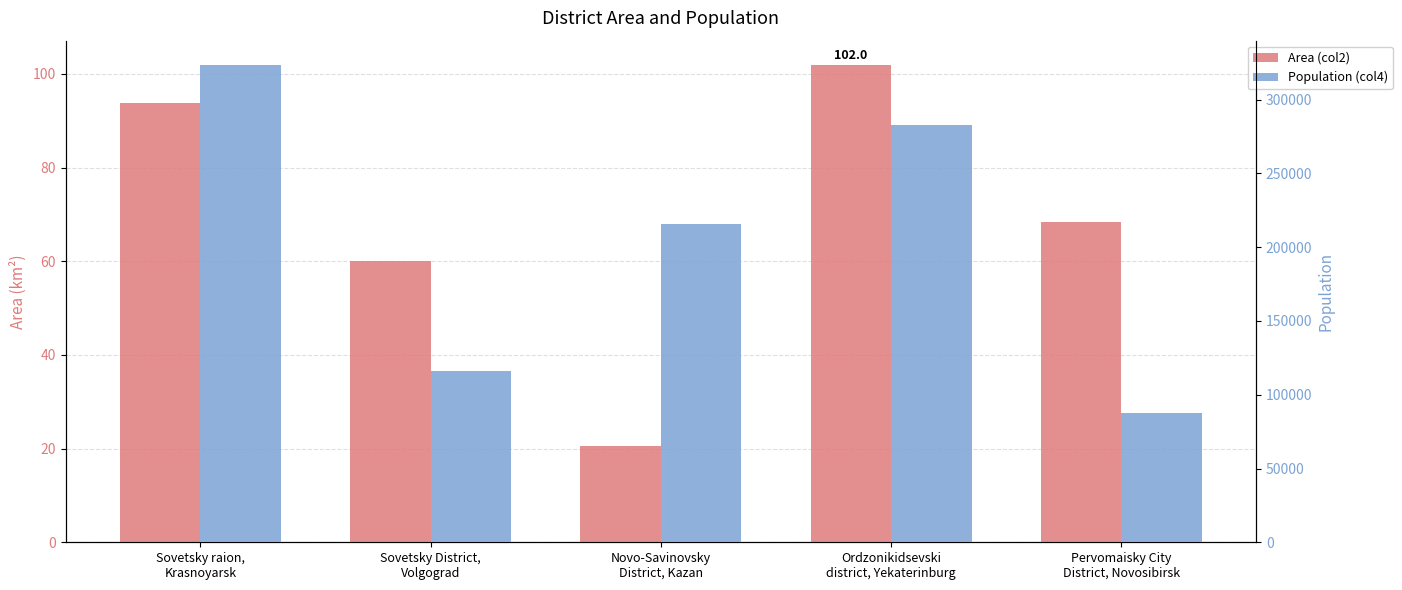

What is the label of the 3rd bar from the left?

Novo-Savinovsky
District, Kazan